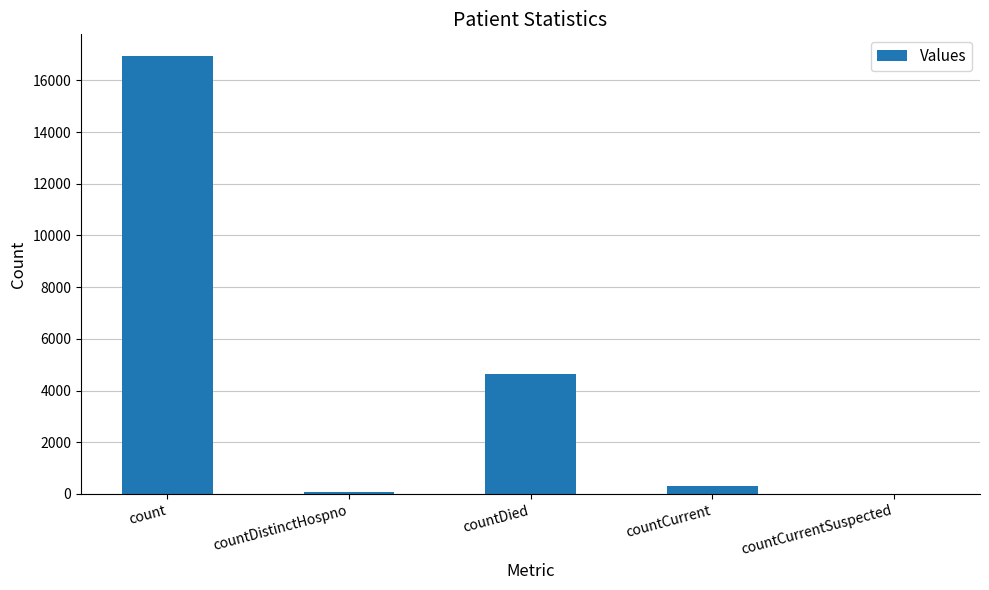

Which label corresponds to the largest value in the chart?

count